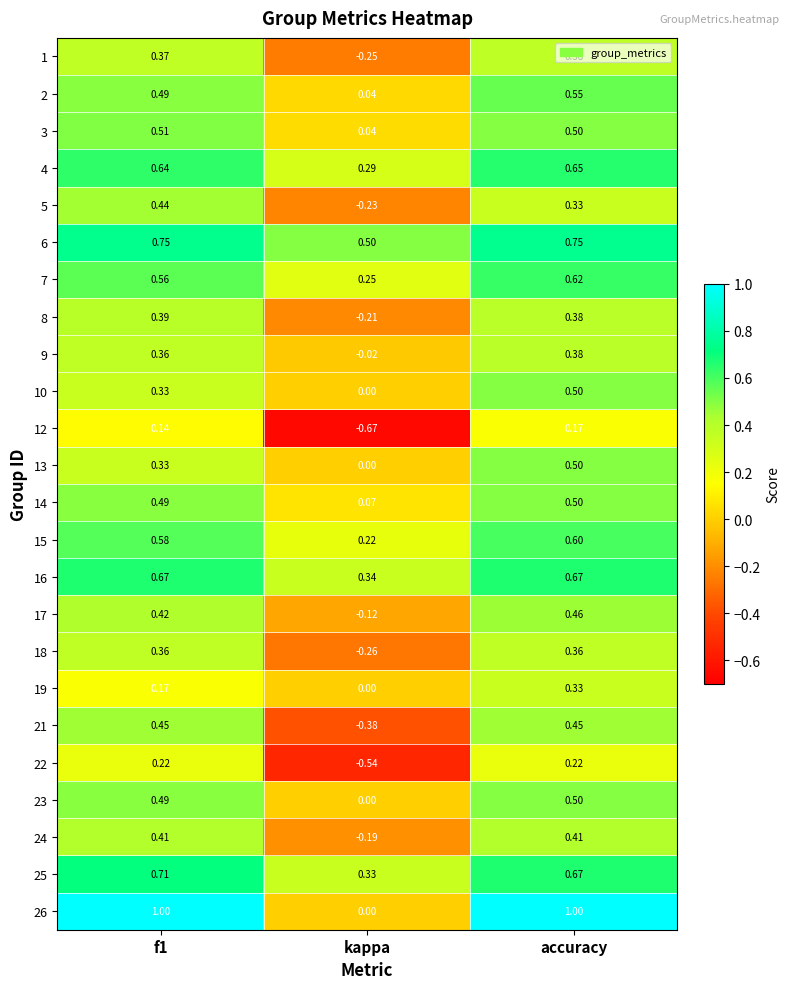

At which category is the sum across all series the highest?

accuracy